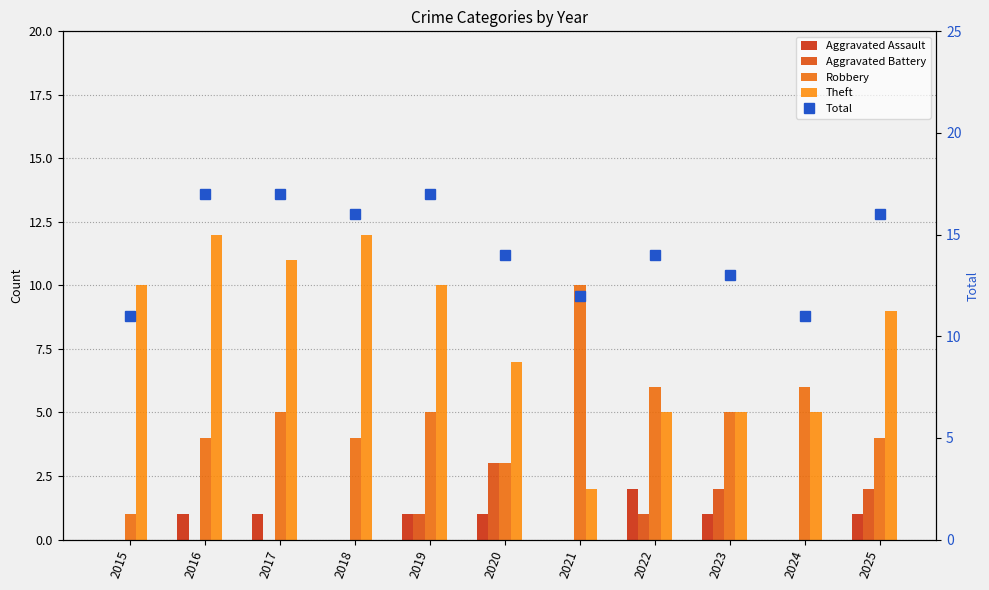

What is the value of the Robbery bar at the 6th from the left?

3